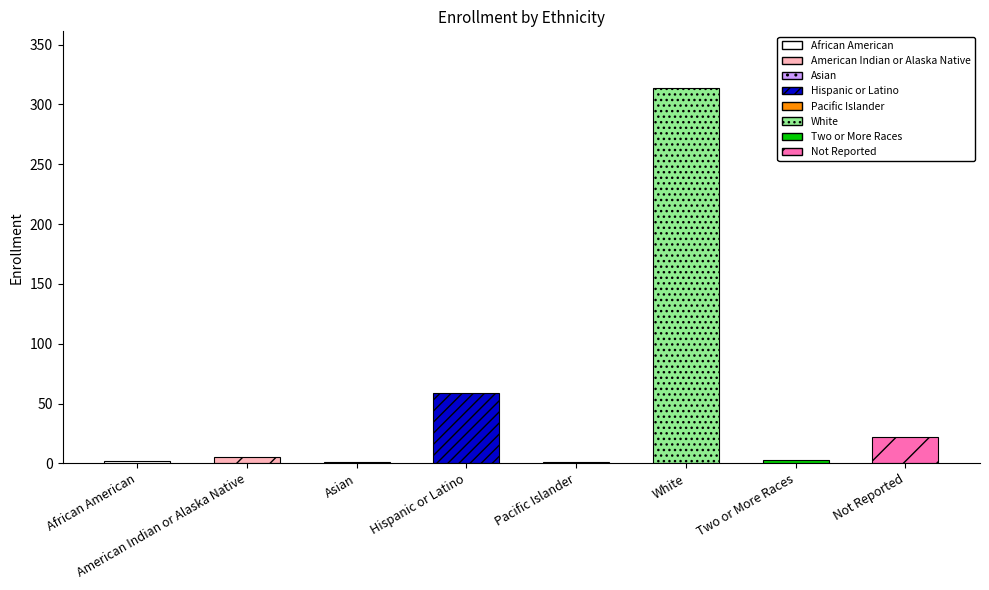

What is the maximum value shown in the chart?

314